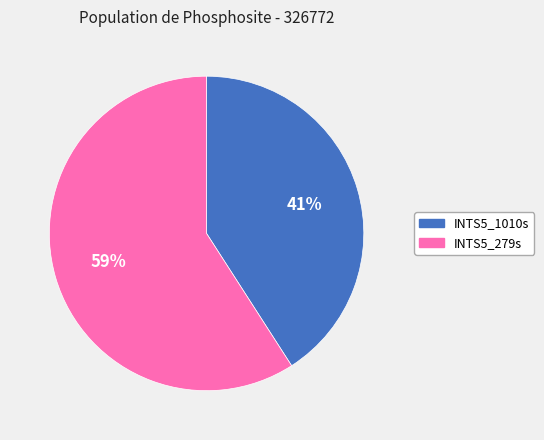

Is there any slice that represents more than half of the pie?

Yes